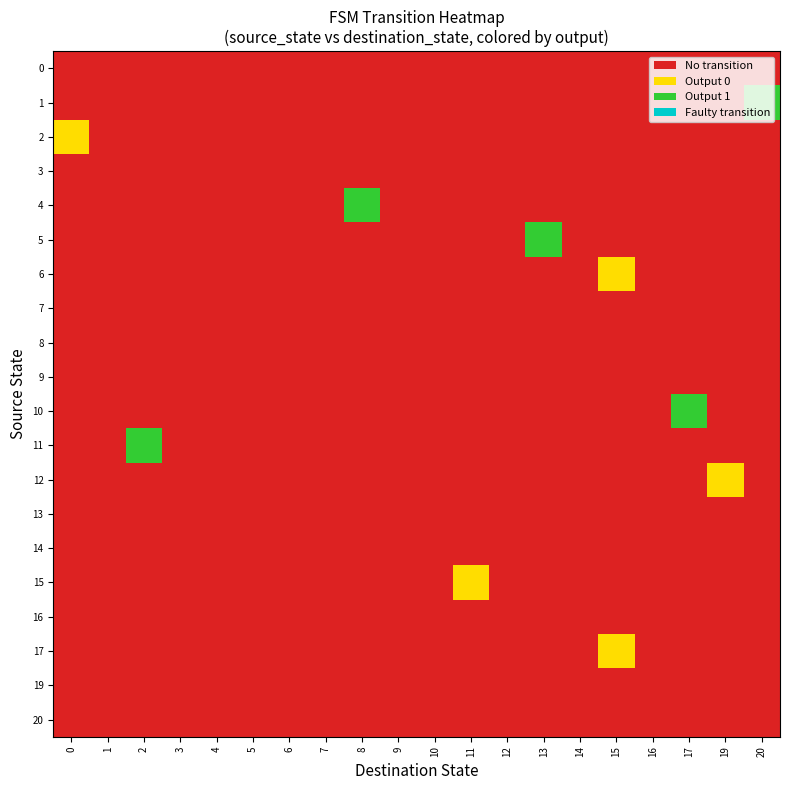

At which category does the chart reach its peak across all series?

20